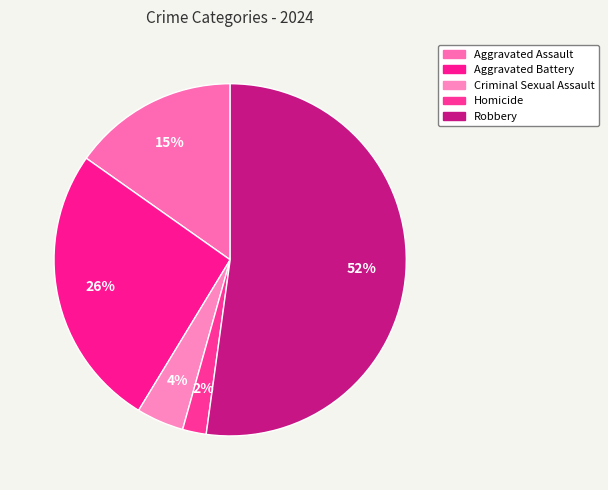

What is the total percentage of Criminal Sexual Assault and Homicide?

6.5%